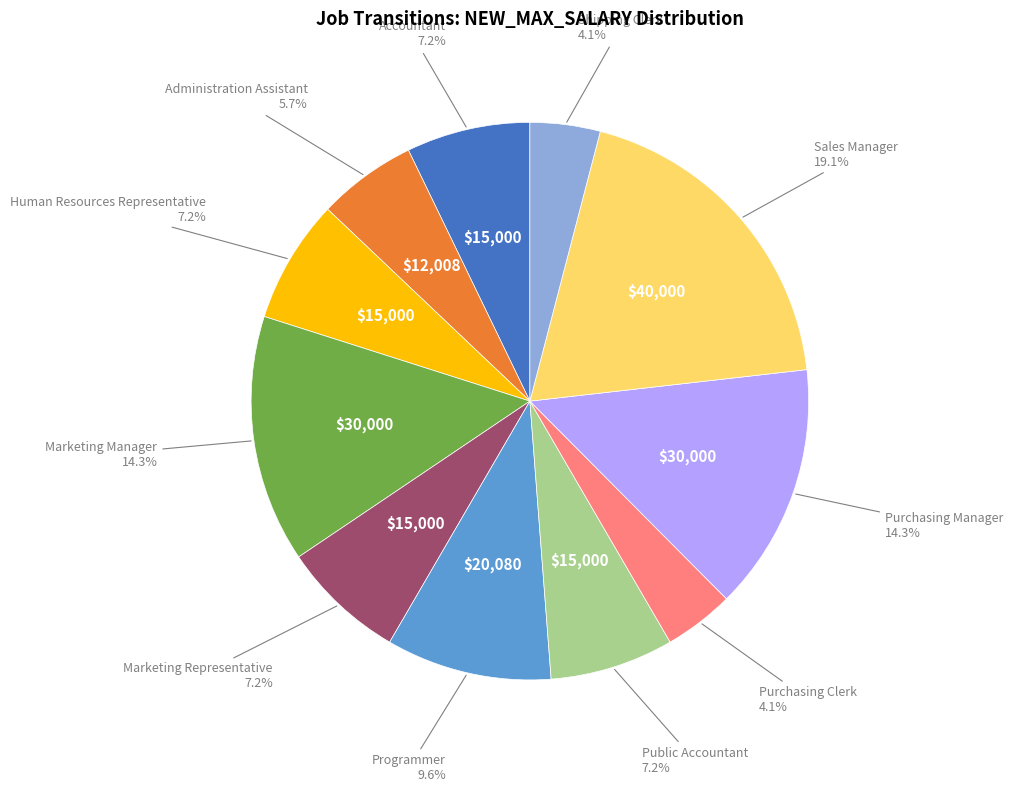

To the nearest percent, what is the difference between the largest and smallest slice percentages?

15%